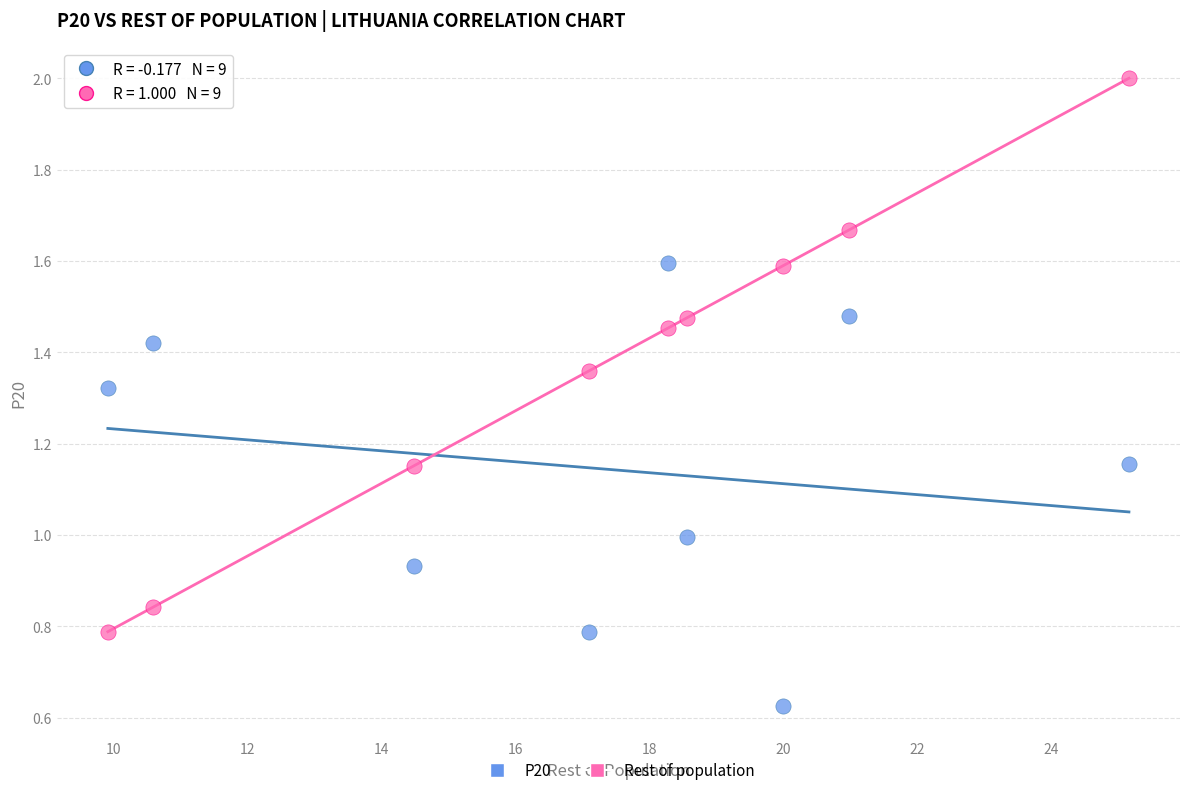

Which series reaches the maximum Y coordinate?

Rest of population